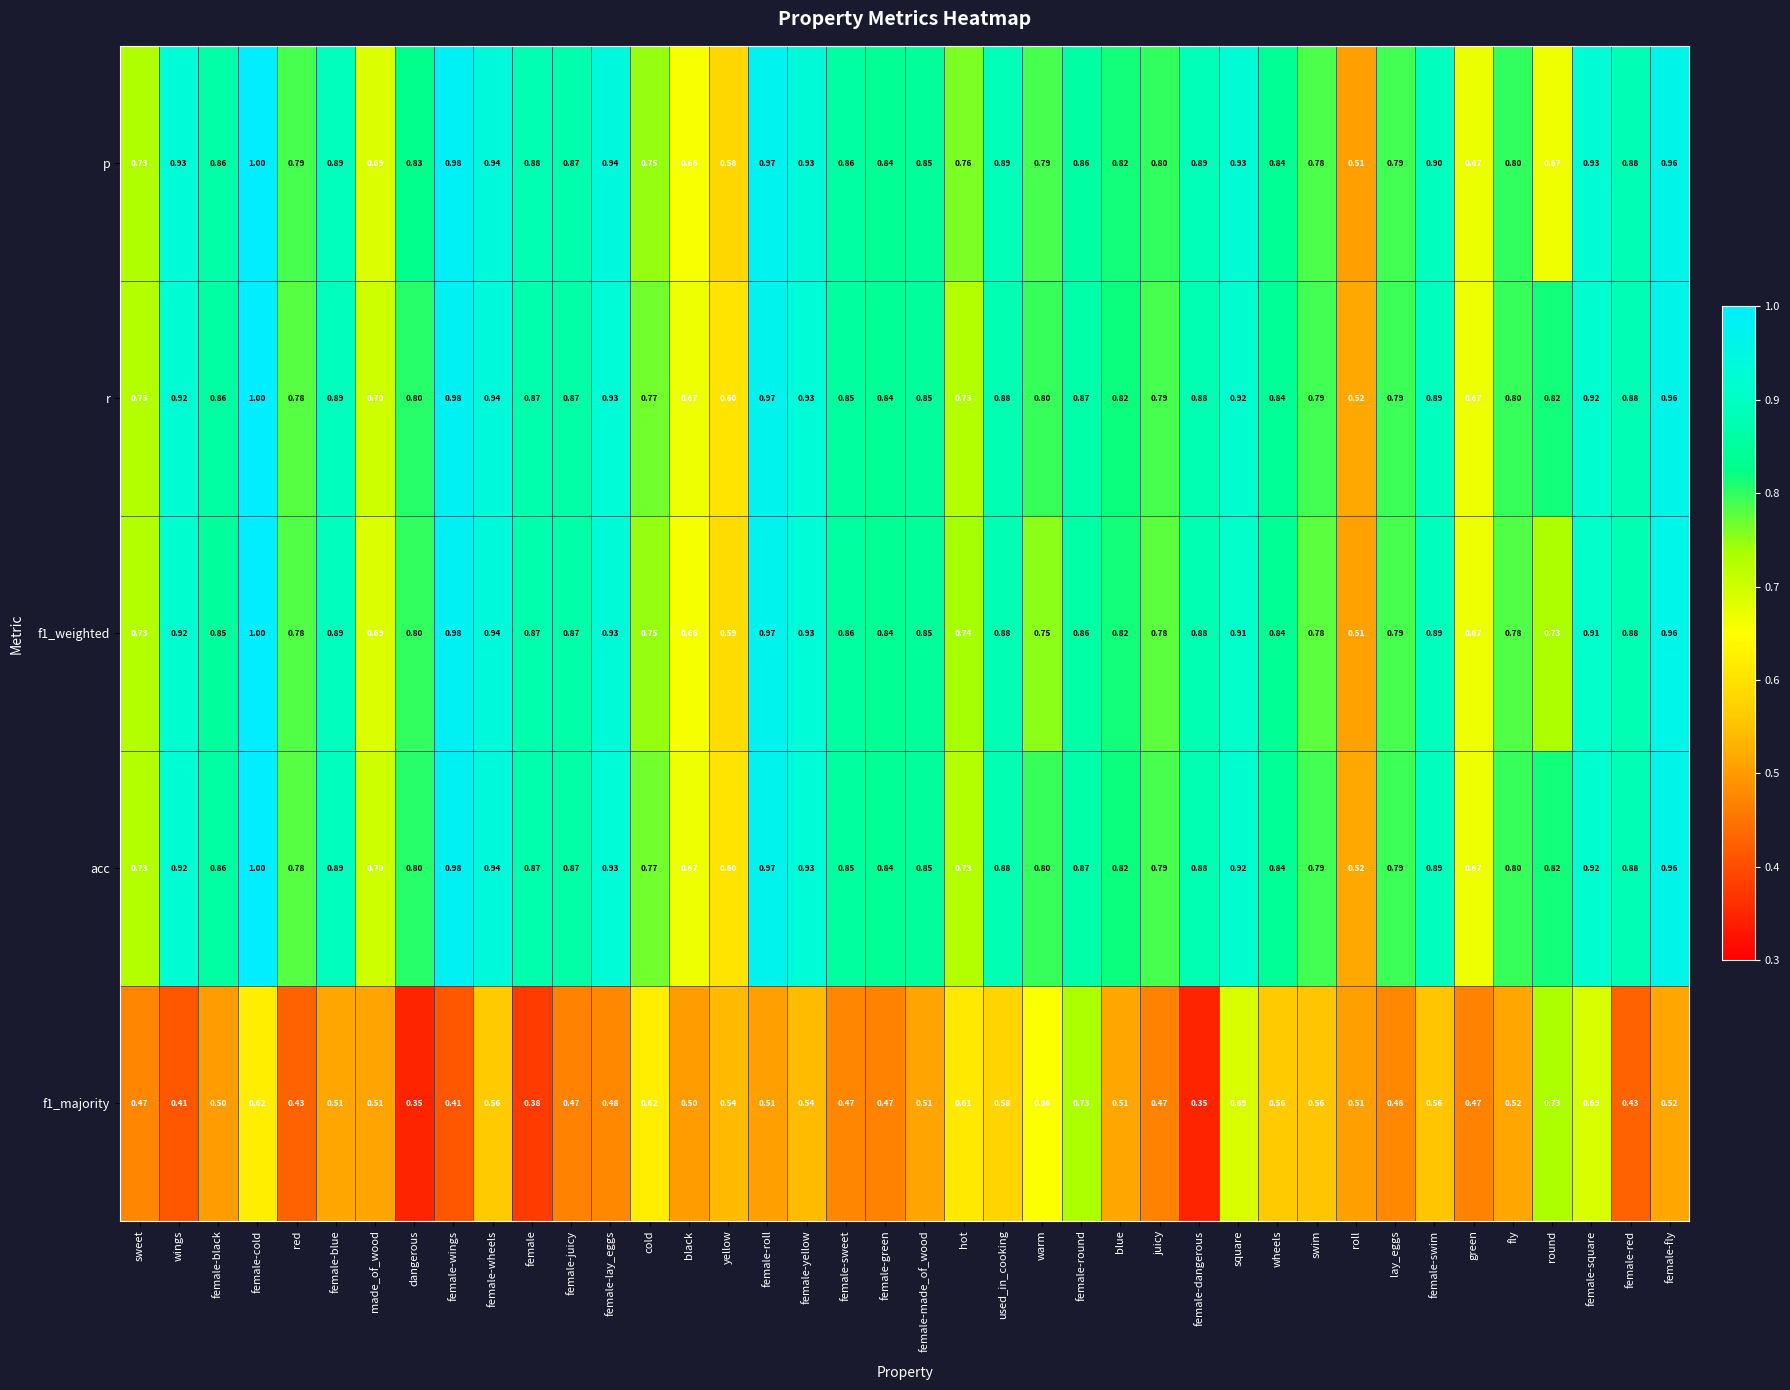

Which category has the lowest value in the p series?

roll